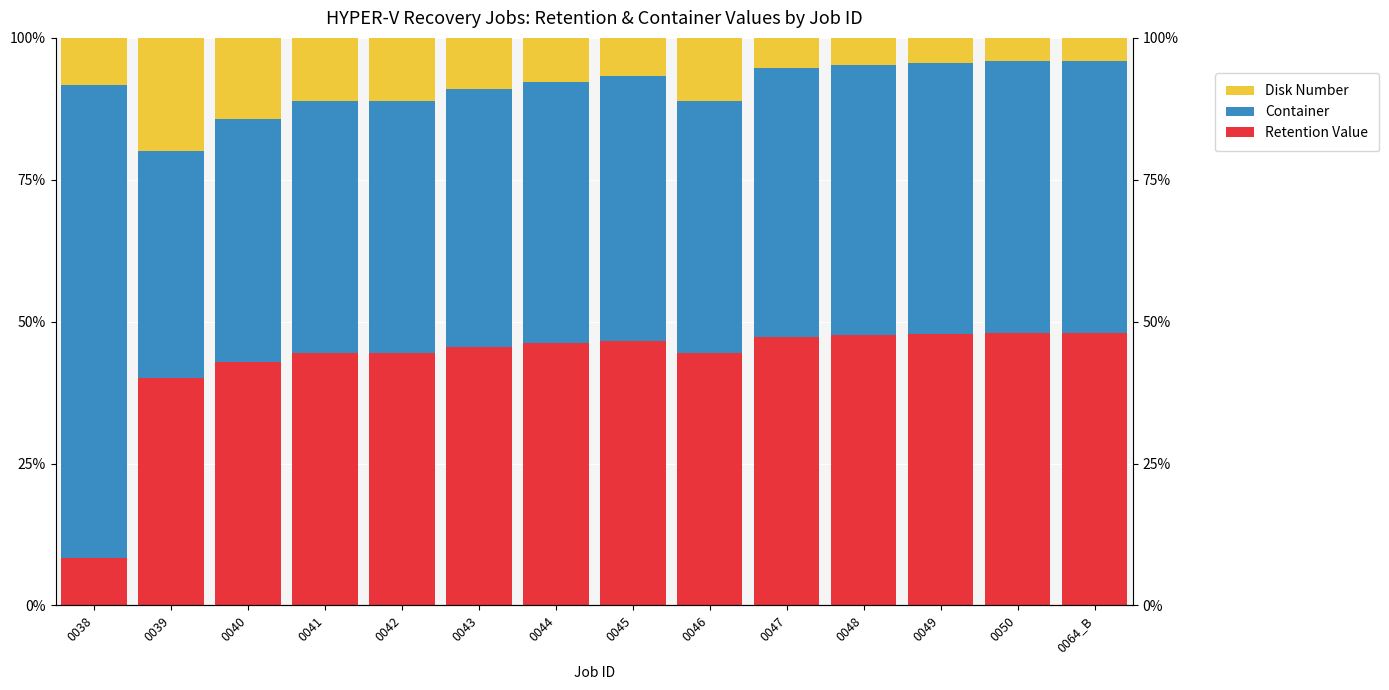

At how many categories does at least one series exceed 63?

1